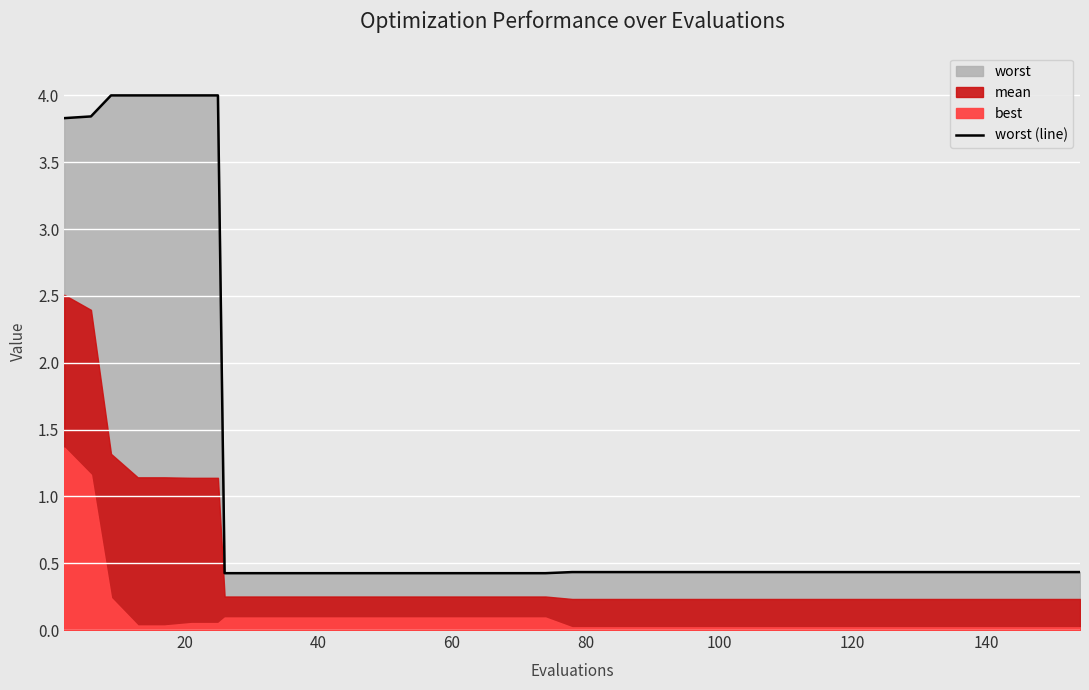

What is the lowest value of the worst (line) series?

0.4